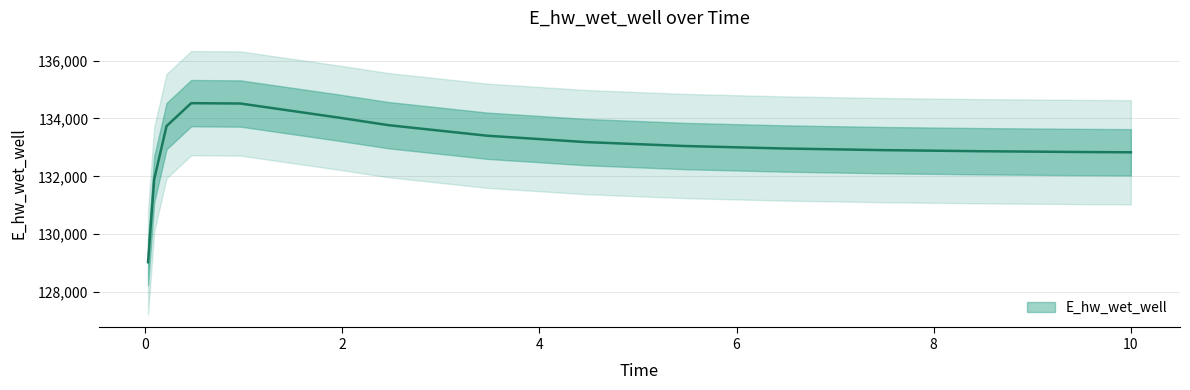

What is the sum of the values at 0.09375 and 1.96875?

265924.3